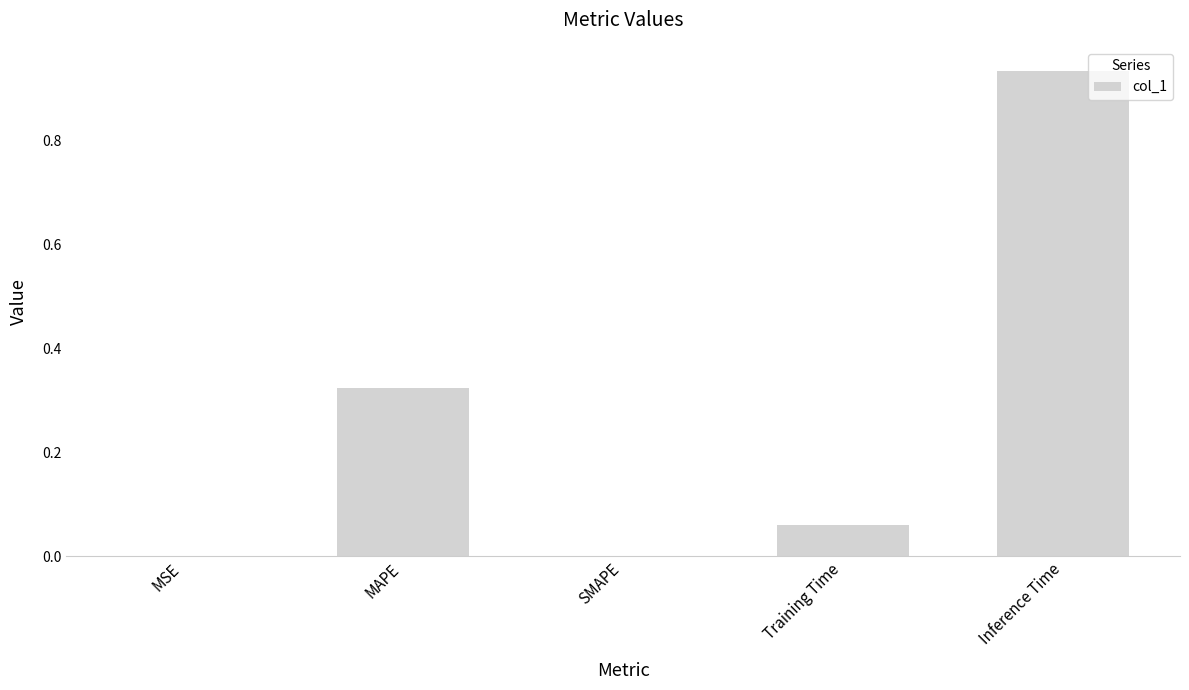

The value at SMAPE is 0.4. True or false?

False